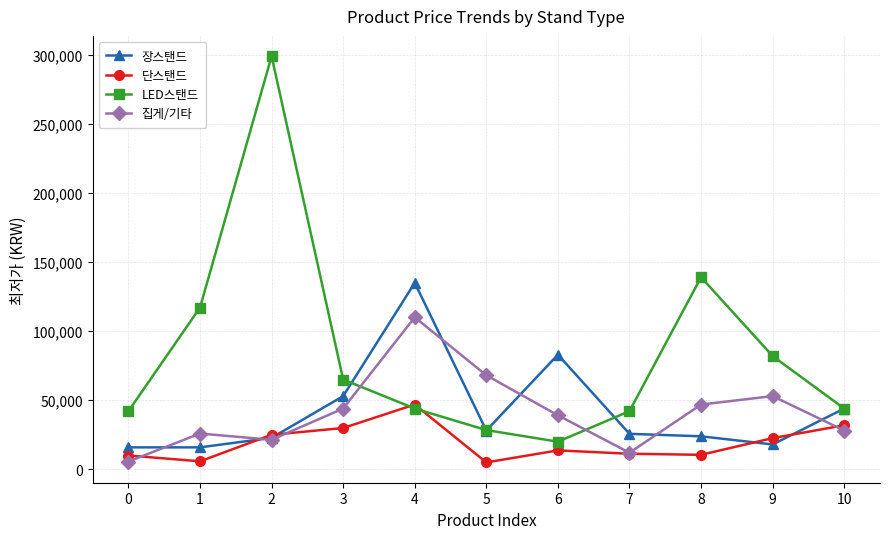

After their last crossing, which series has the higher values: 단스탠드 or 장스탠드?

장스탠드